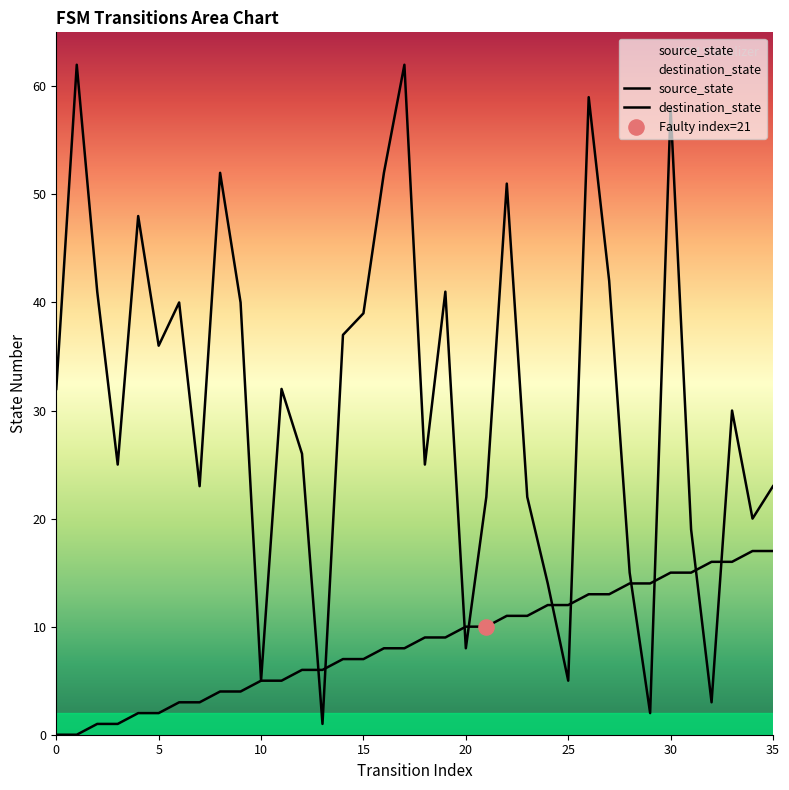

What are all the series names shown in the legend?

source_state, destination_state